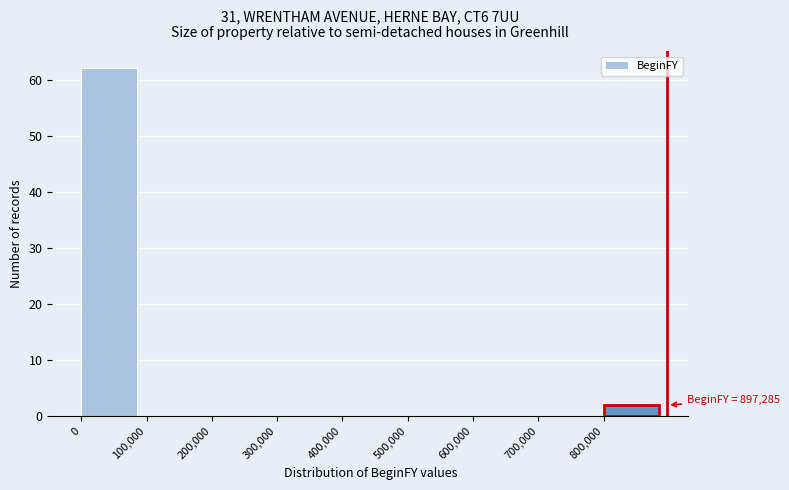

Which range on the x-axis has the tallest bar?

0 to 100000